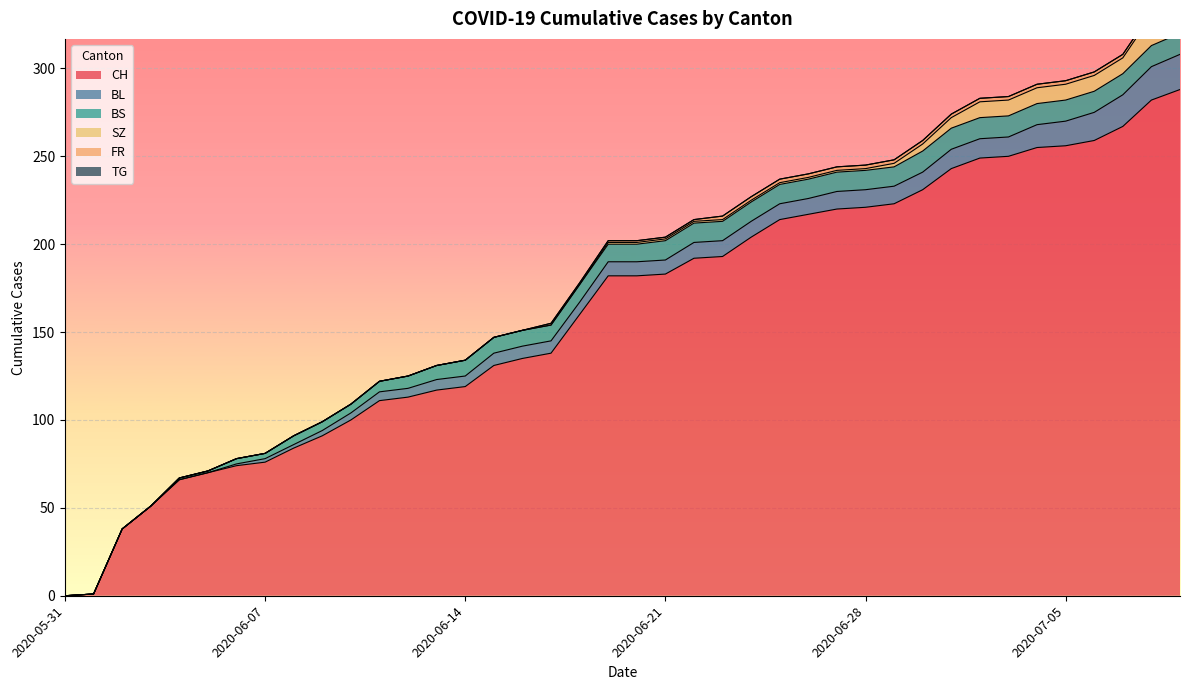

How many lines are shown in the chart?

6